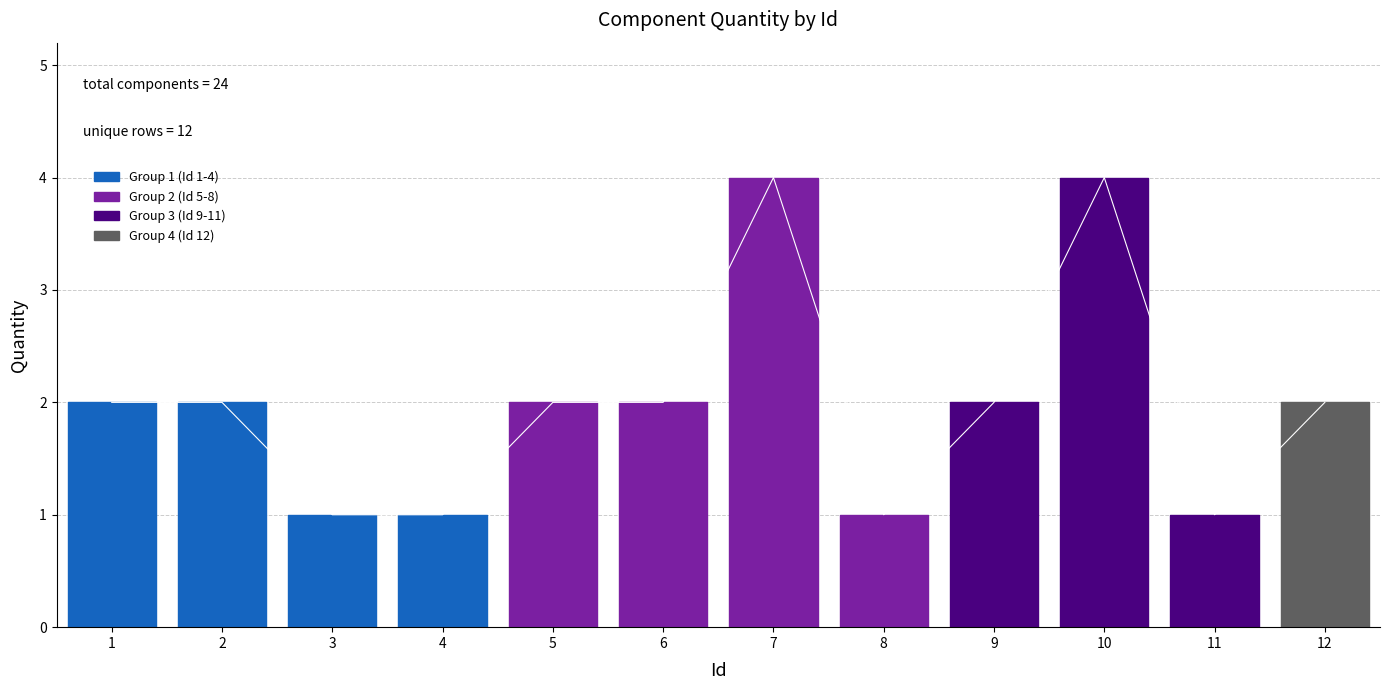

True or false: the data shows 4 at 10.

True